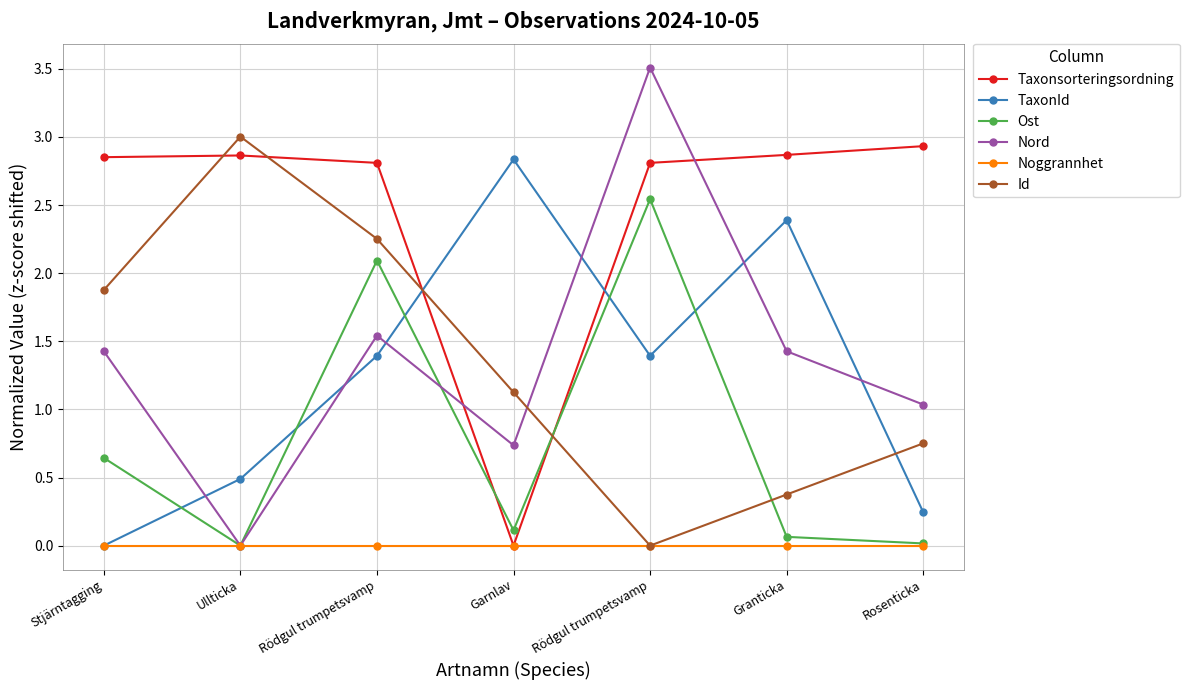

Reading left to right, transcribe all the data shown in this chart.

Taxonsorteringsordning: 2.9	2.9	2.8	0.0	2.8	2.9	2.9
TaxonId: 0.0	0.5	1.4	2.8	1.4	2.4	0.2
Ost: 0.6	0.0	2.1	0.1	2.5	0.1	0.0
Nord: 1.4	0.0	1.5	0.7	3.5	1.4	1.0
Noggrannhet: 0.0	0.0	0.0	0.0	0.0	0.0	0.0
Id: 1.9	3.0	2.3	1.1	0.0	0.4	0.8